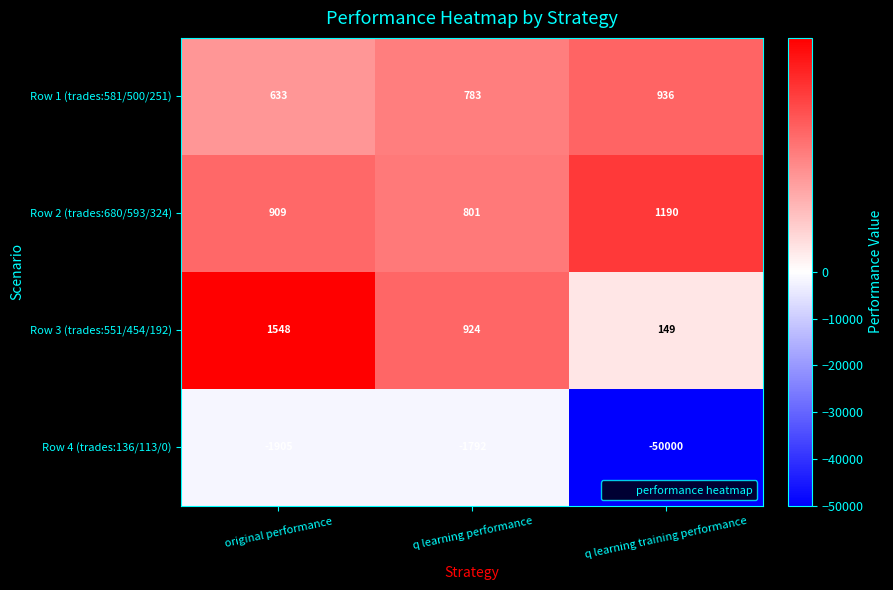

Rank the series at q learning performance from lowest to highest value.

Row 4 (trades:136/113/0), Row 1 (trades:581/500/251), Row 2 (trades:680/593/324), Row 3 (trades:551/454/192)